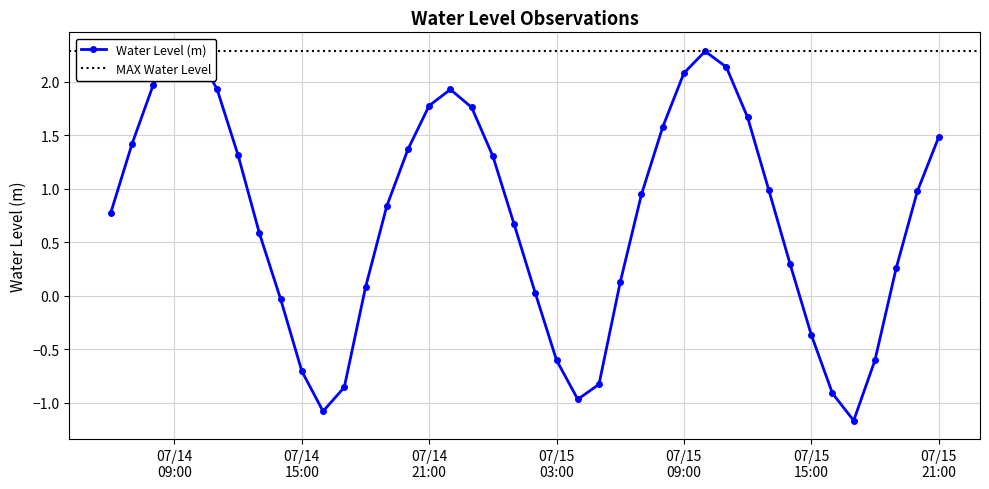

Where is the data nearest to the value 0?

2025-07-15 02:00:00